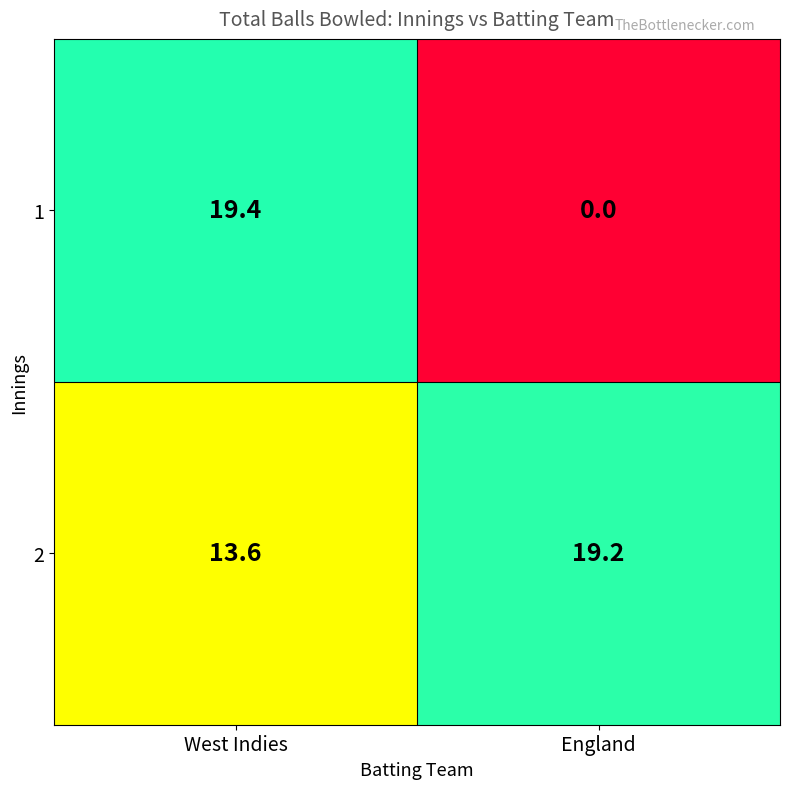

What is the difference between the maximum and minimum values in the West Indies series?

5.8